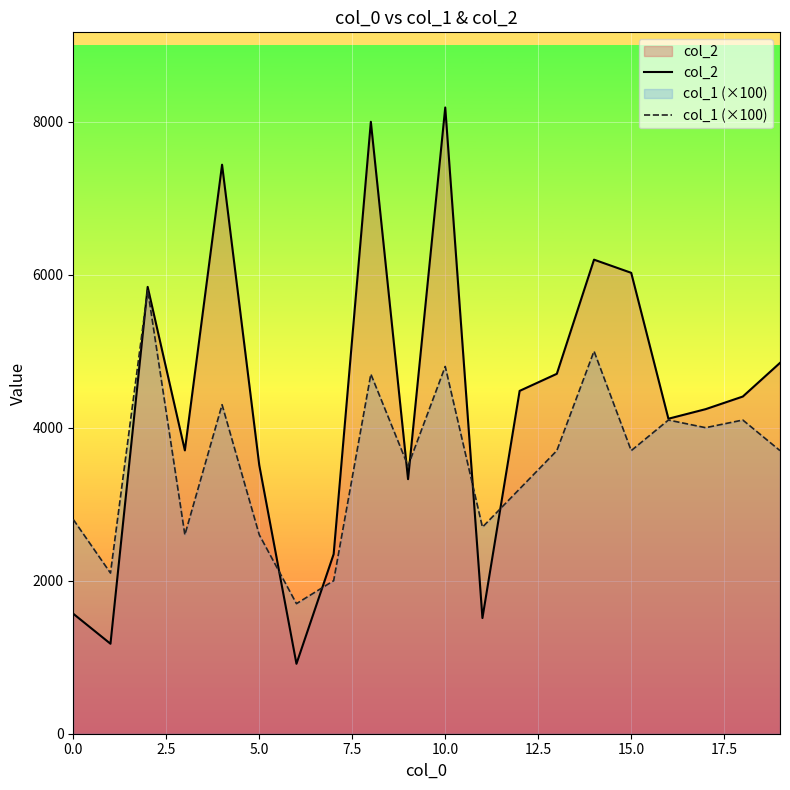

In col_1 (×100), how many points are lower than both neighbors (excluding endpoints)?

7